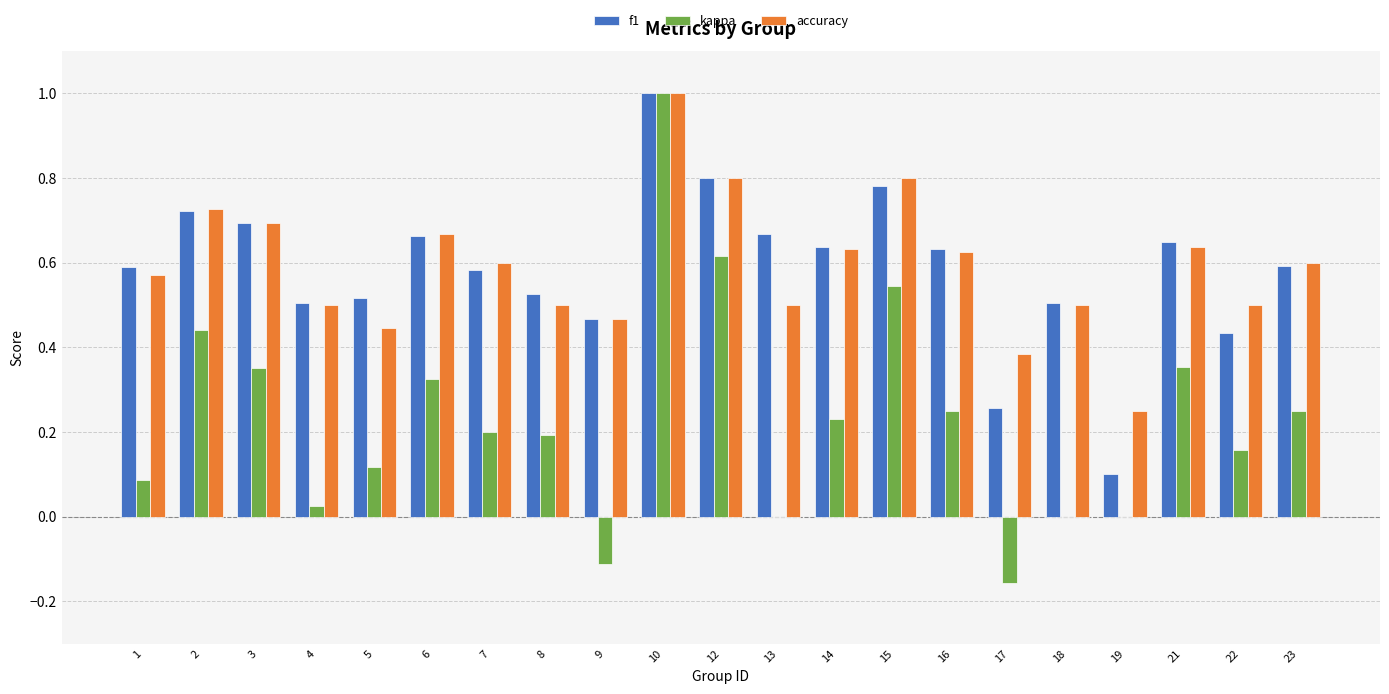

What is the total value across all series at 3?

1.7